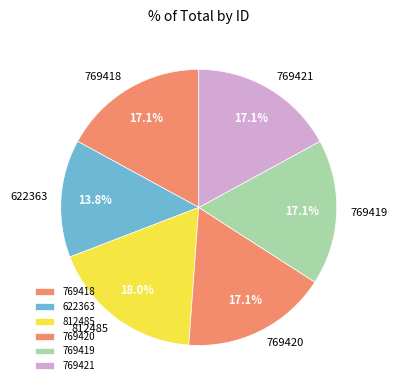

Which slice is the largest?

812485